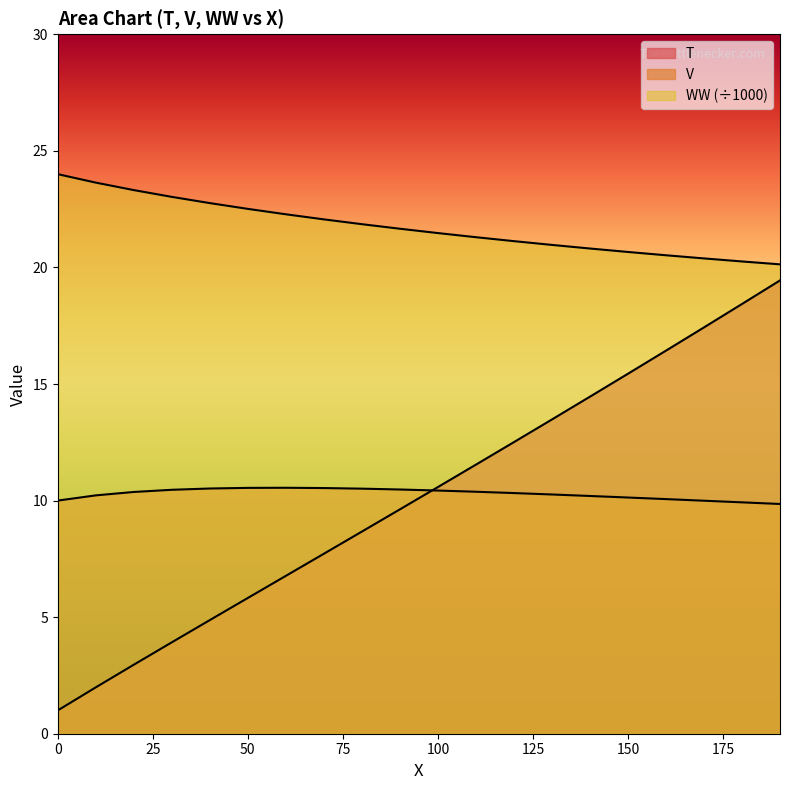

Reading left to right, list all the values displayed in this chart.

T: 1.0	2.0	3.0	3.9	4.9	5.8	6.8	7.7	8.7	9.6	10.6	11.5	12.5	13.5	14.5	15.4	16.4	17.4	18.4	19.4
V: 10.0	10.2	10.4	10.5	10.5	10.5	10.5	10.5	10.5	10.5	10.4	10.4	10.3	10.3	10.2	10.1	10.1	10.0	9.9	9.9
WW: 24.0	23.6	23.3	23.0	22.8	22.5	22.3	22.1	21.9	21.7	21.5	21.3	21.1	21.0	20.8	20.7	20.5	20.4	20.3	20.1